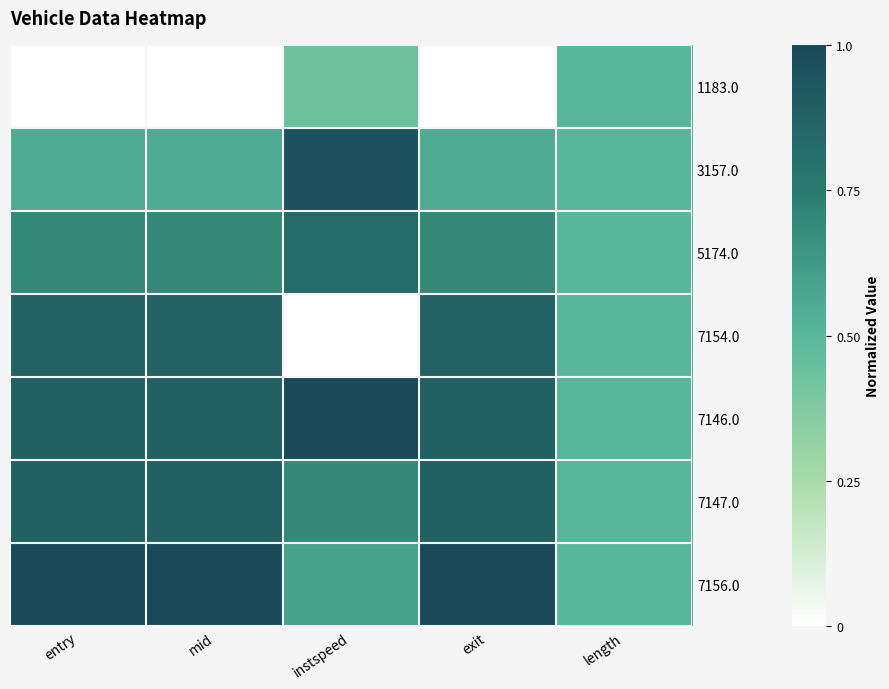

Reading right to left, extract all data points from this chart.

1183.0: length=0.5	exit=0.0	instspeed=0.4	mid=0.0	entry=0.0
3157.0: length=0.5	exit=0.6	instspeed=1.0	mid=0.6	entry=0.6
5174.0: length=0.5	exit=0.7	instspeed=0.8	mid=0.7	entry=0.7
7154.0: length=0.5	exit=0.9	instspeed=0.0	mid=0.9	entry=0.9
7146.0: length=0.5	exit=0.9	instspeed=1.0	mid=0.9	entry=0.9
7147.0: length=0.5	exit=0.9	instspeed=0.7	mid=0.9	entry=0.9
7156.0: length=0.5	exit=1.0	instspeed=0.6	mid=1.0	entry=1.0